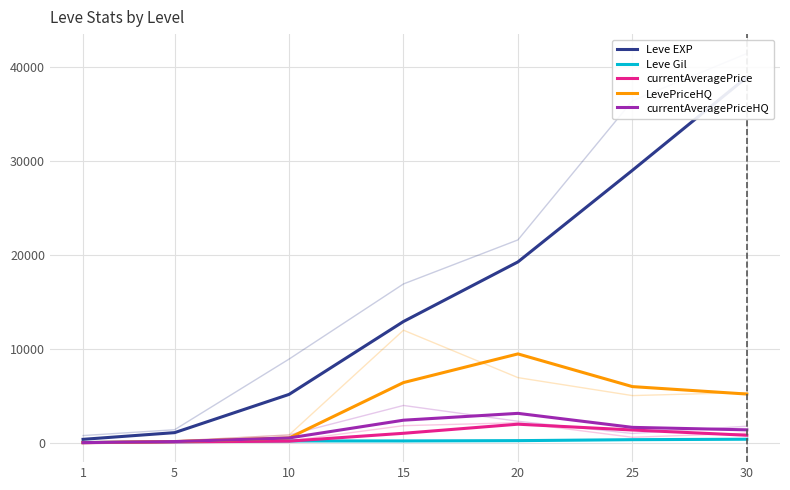

After their last crossing, which series has the higher values: LevePriceHQ or Leve Gil?

LevePriceHQ